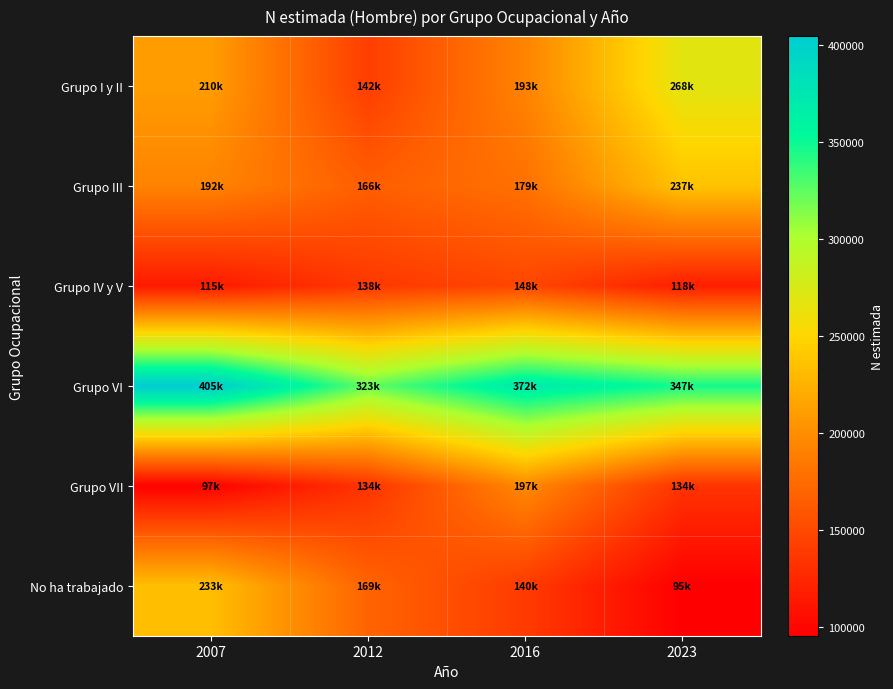

Which series has the largest range (max minus min)?

No ha trabajado